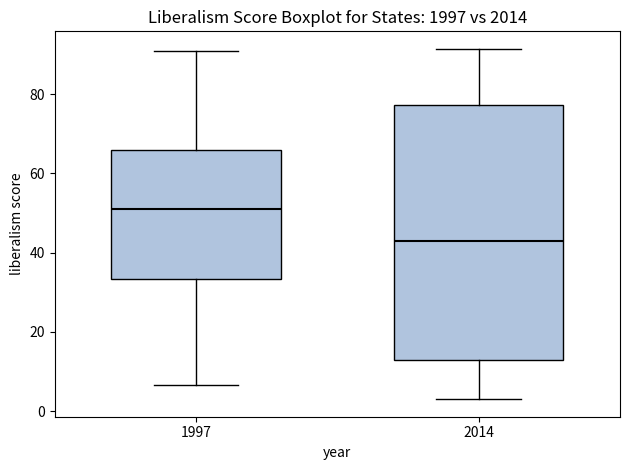

Comparing the boxes themselves (not the whiskers), which one is the tallest?

2014